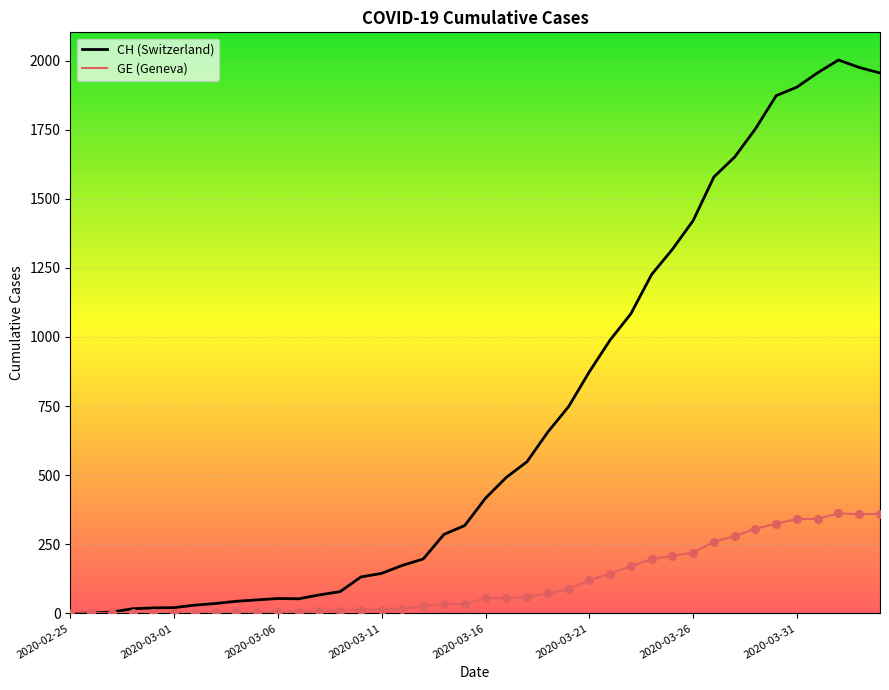

Which series has the largest total across all categories?

CH (Switzerland)